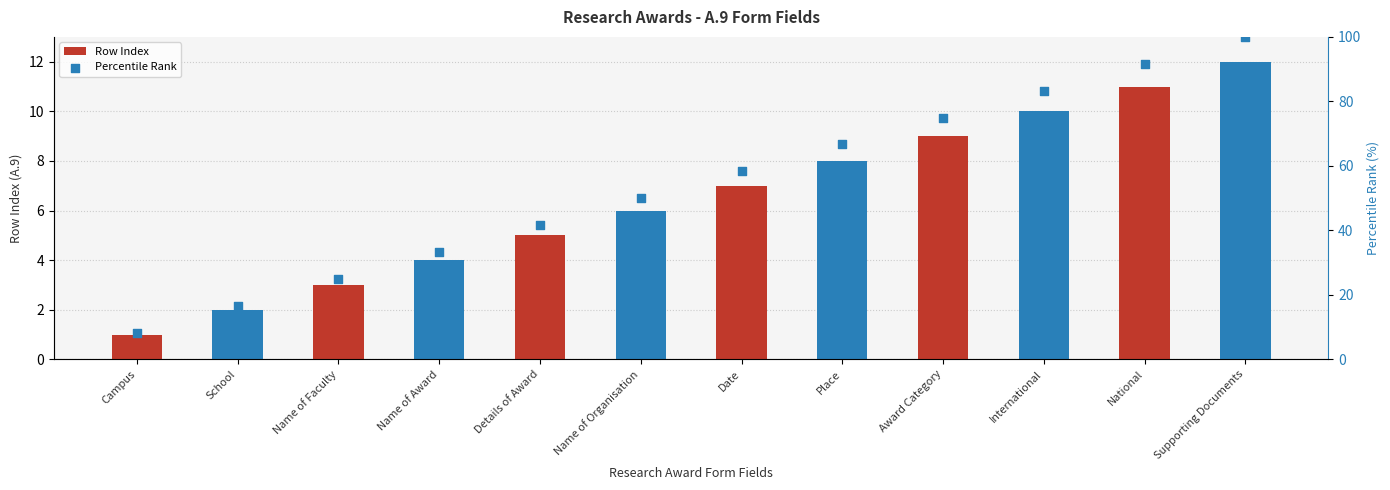

Which series has the widest spread of Y values?

Percentile Rank